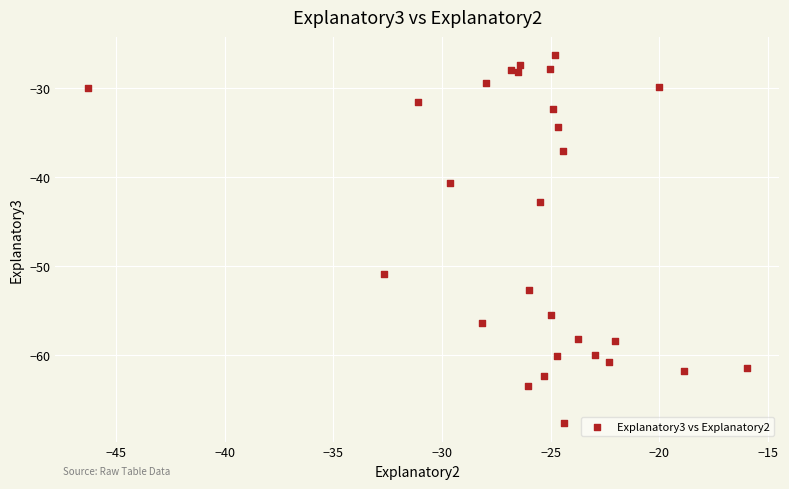

What Y value in the scatter plot is closest to -46?

-42.8